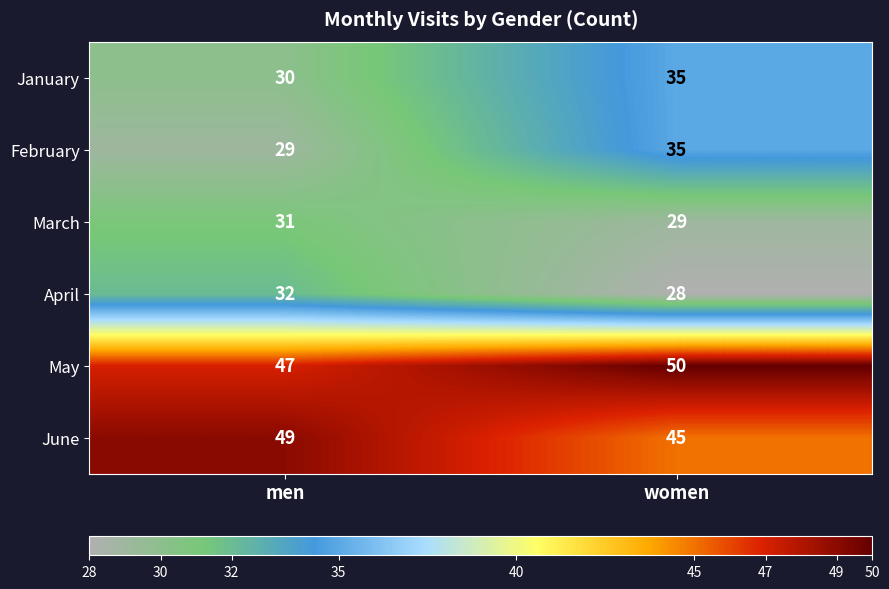

At men, list the series in order from largest to smallest.

June, May, April, March, January, February